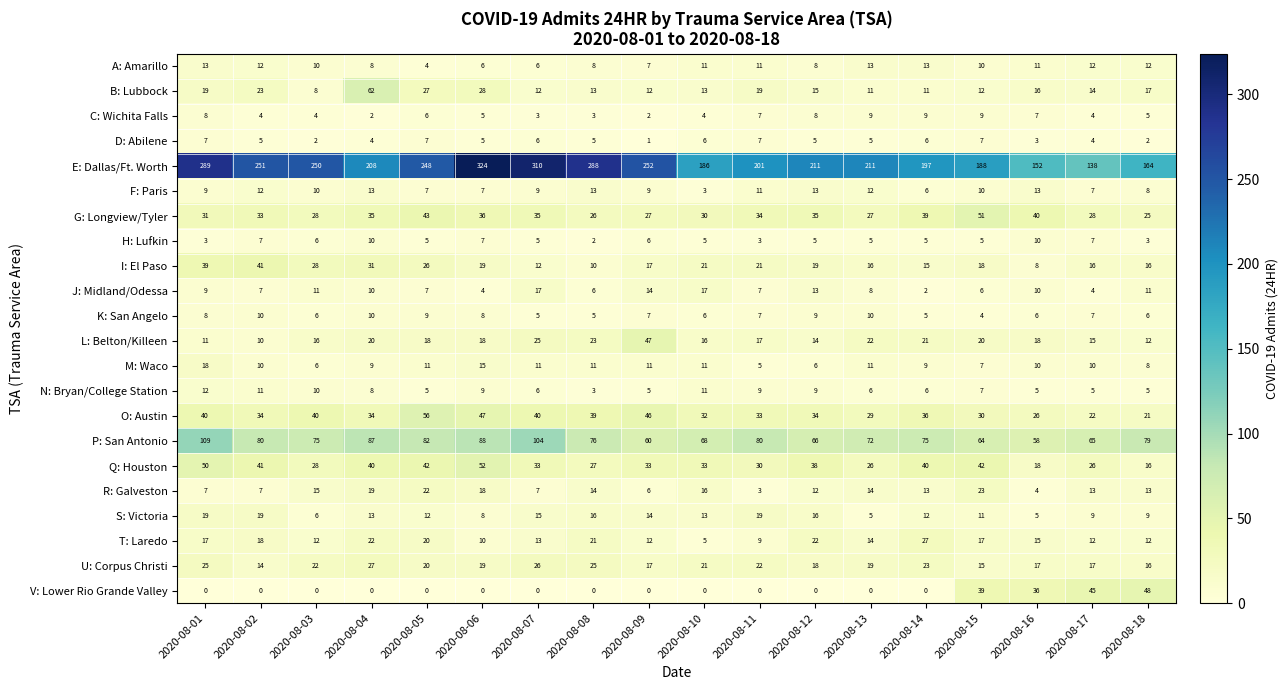

Where does the C: Wichita Falls series first go above 5?

2020-08-01